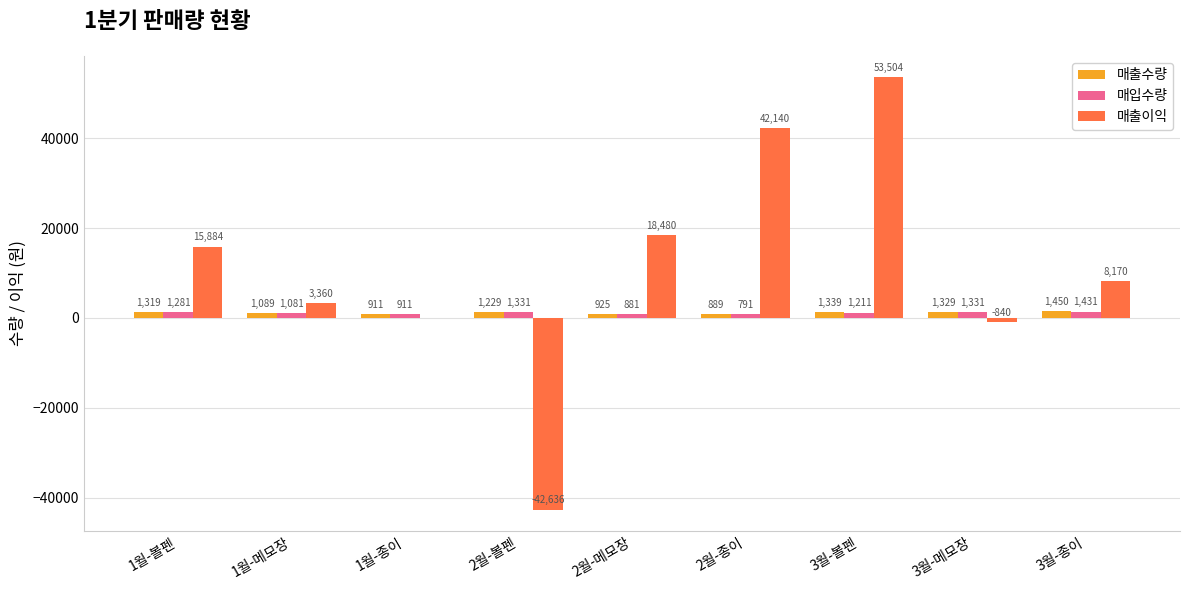

What is the maximum value shown in the chart?

53504